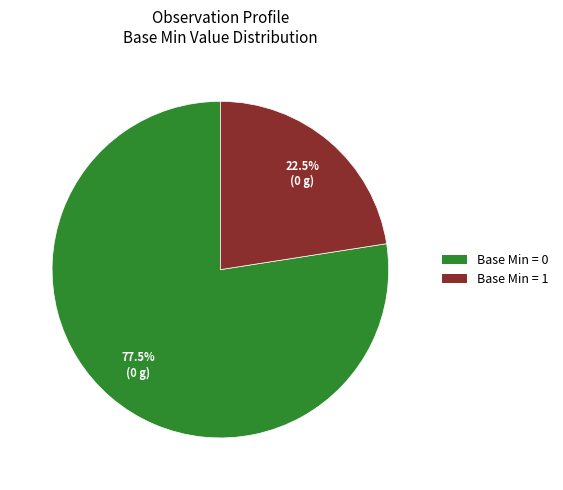

Does any single category account for the majority?

Yes